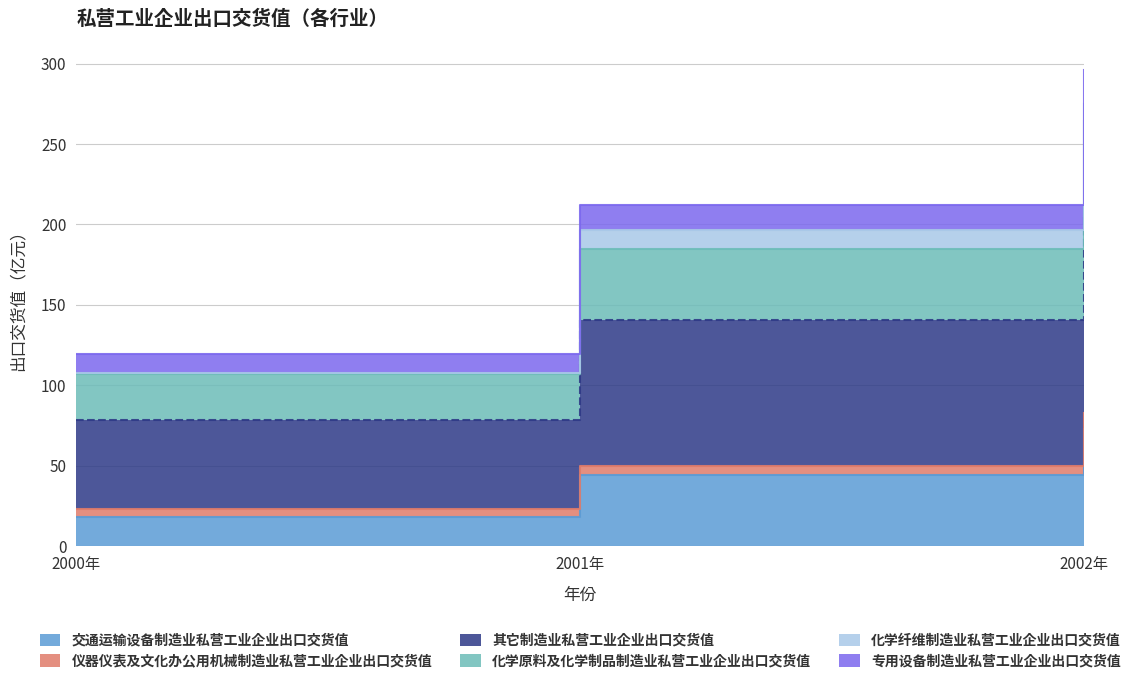

Count the number of categories in the chart.

3